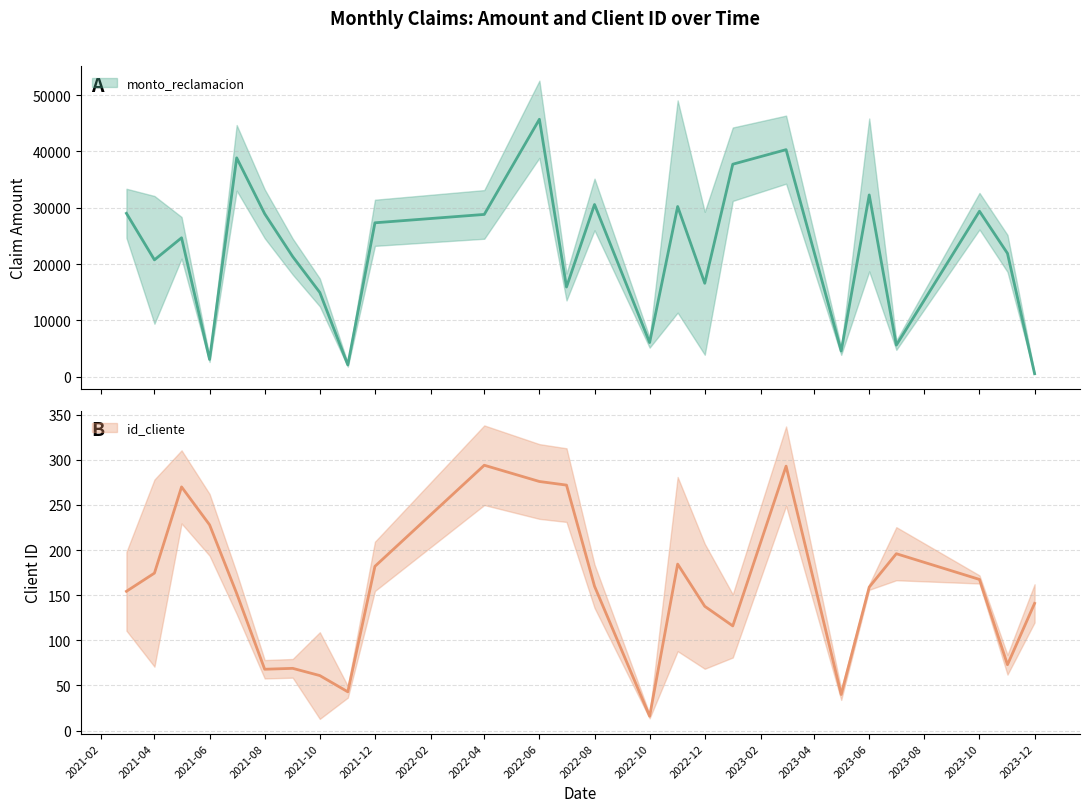

Rank the series by their maximum value, from highest to lowest.

monto_reclamacion, id_cliente